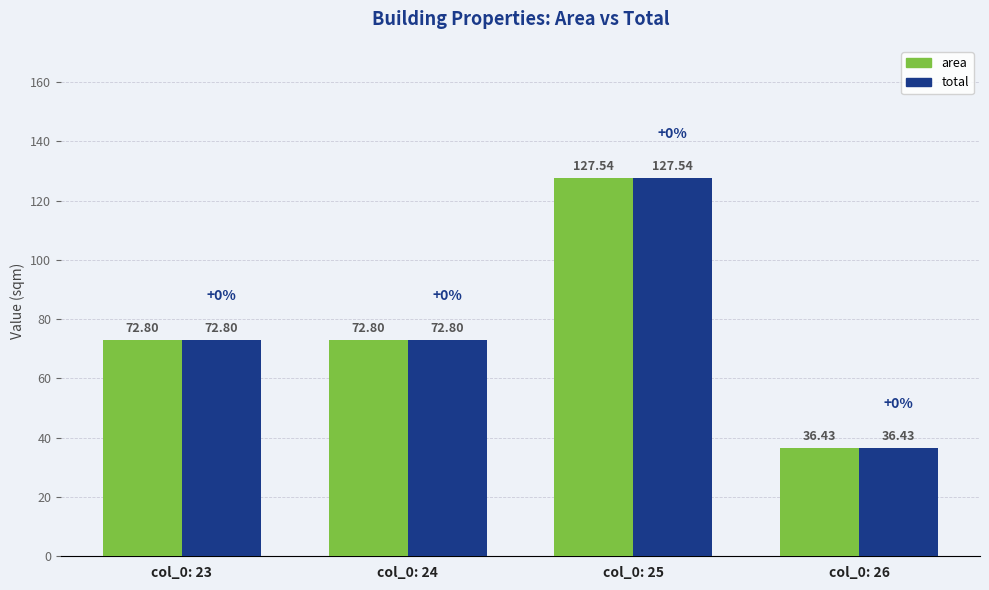

How many bars are there in each group?

2